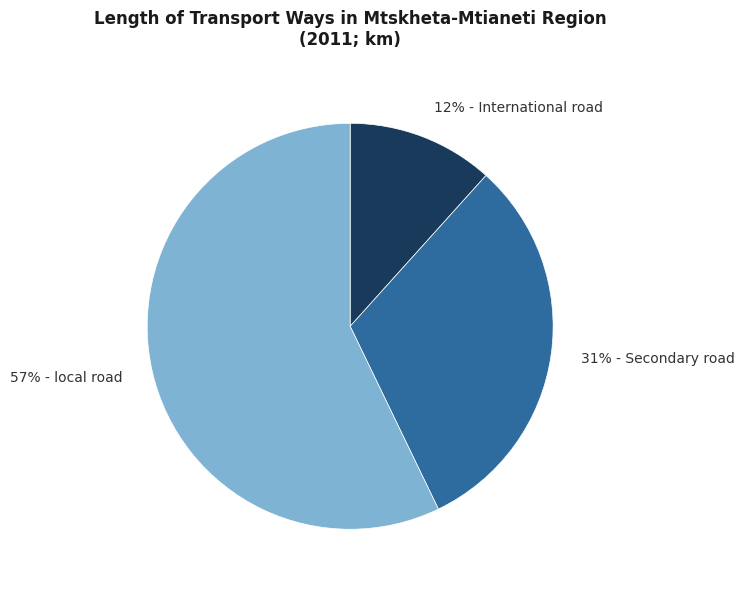

How many segments does this pie chart have?

3